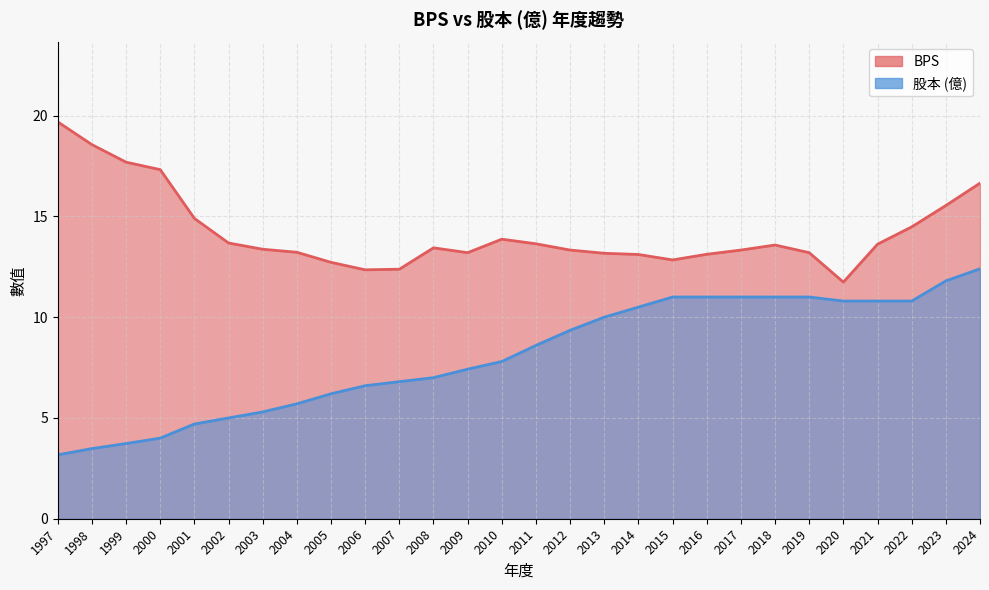

How many data points does each series have?

28